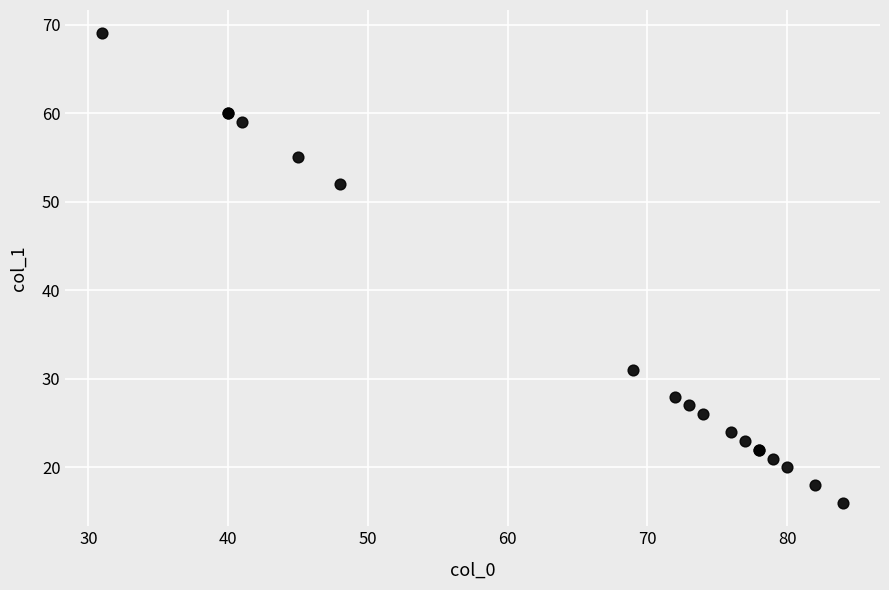

What Y value in the scatter plot is closest to 42?

52